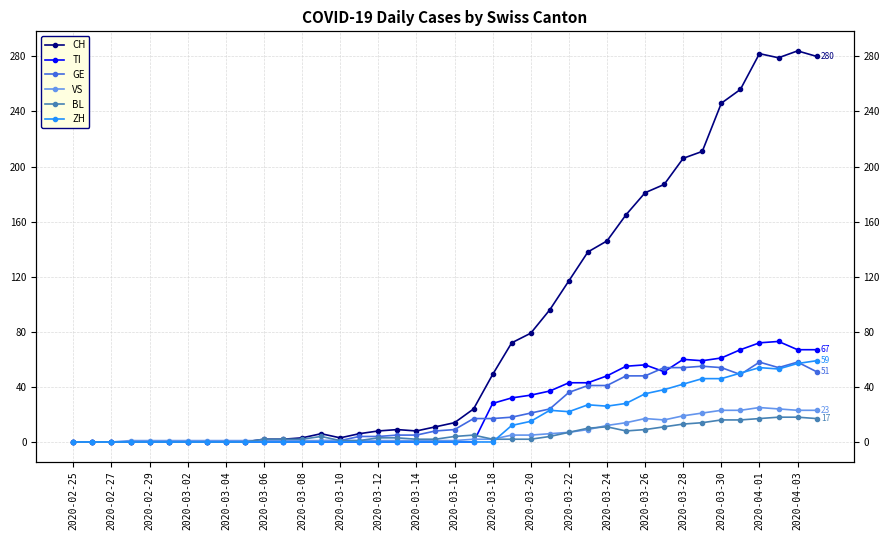

True or false: ZH has more than 2 points higher than both neighbors.

True